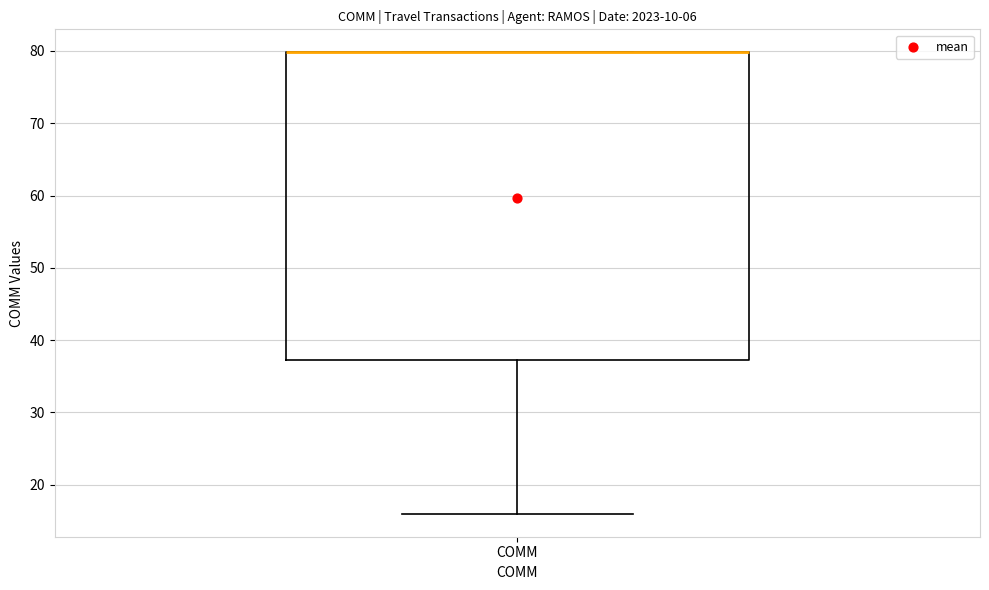

Transcribe this box plot: give where the median line is, the range the box spans, and where the two whiskers end, as read against the y-axis. The values are not printed on the chart, so give them approximately, as read against the axis.

median 80 (drawn on the box's upper edge), box 37 to 80, whiskers 16 to 80